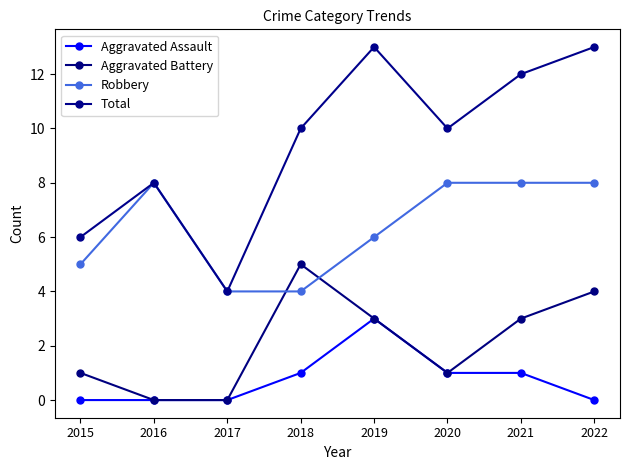

At 2019, list the series in order from smallest to largest.

Aggravated Assault, Aggravated Battery, Robbery, Total